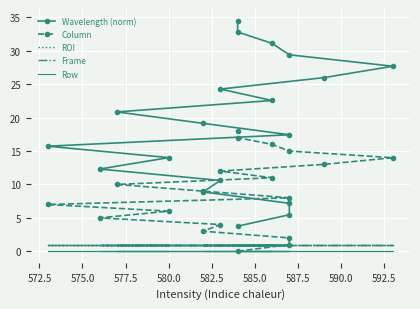

What are all the series names shown in the legend?

Wavelength (norm), Column, ROI, Frame, Row